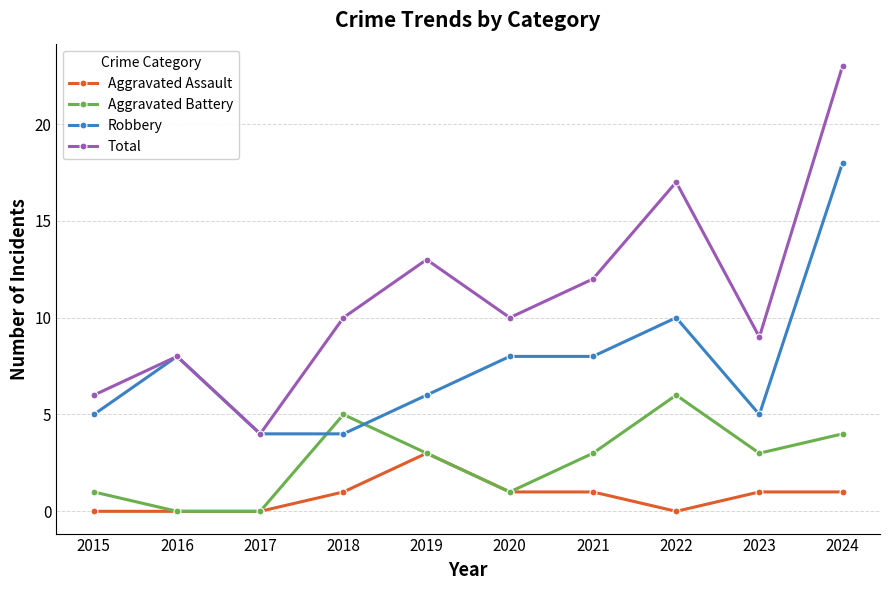

How many interior local peaks does the Aggravated Battery series have?

2